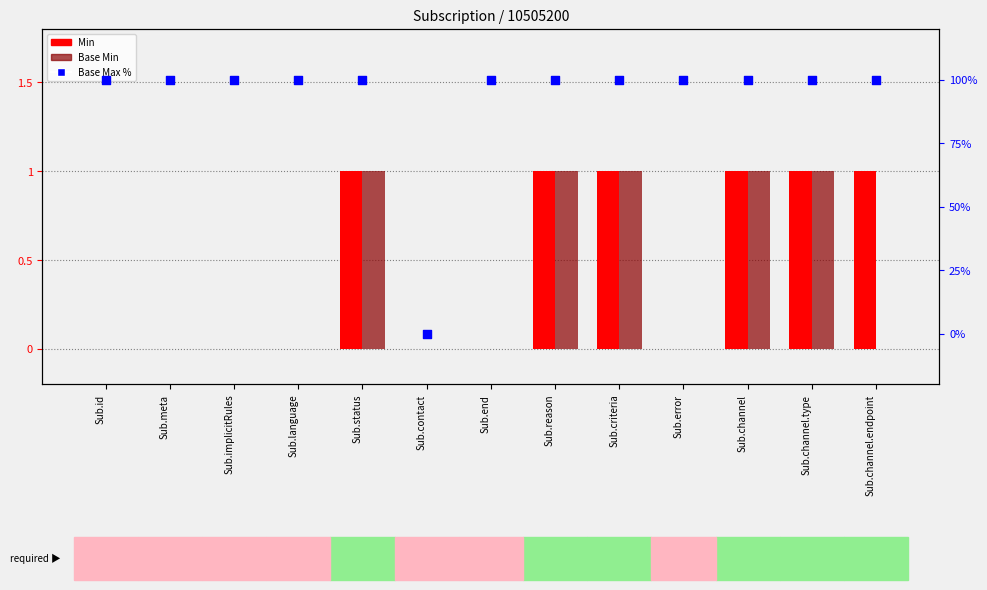

At which category is the sum across all series the highest?

Sub.status